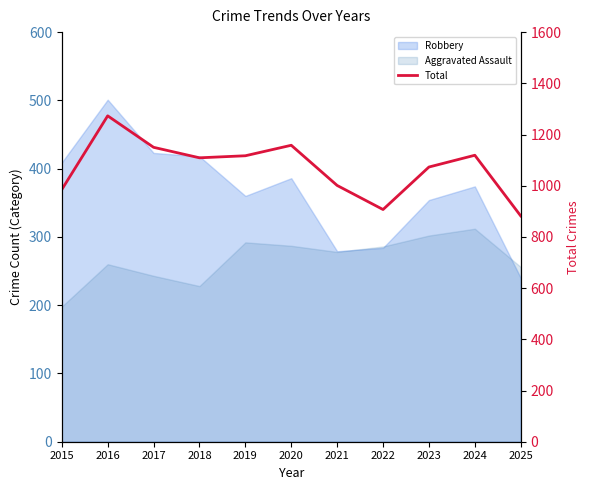

Approximately how many times larger is the value at 2025 compared to 2015?

0.9